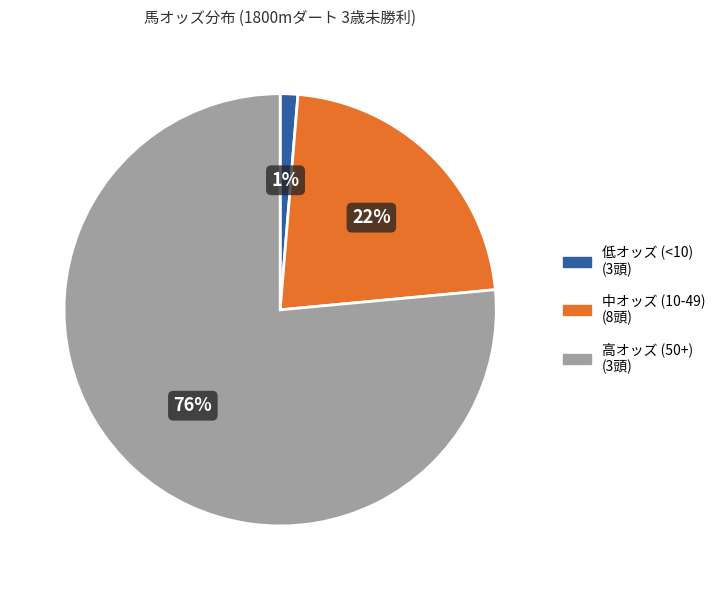

Is the sum of 中オッズ (10-49) (8頭) and 高オッズ (50+) (3頭) greater than half?

Yes